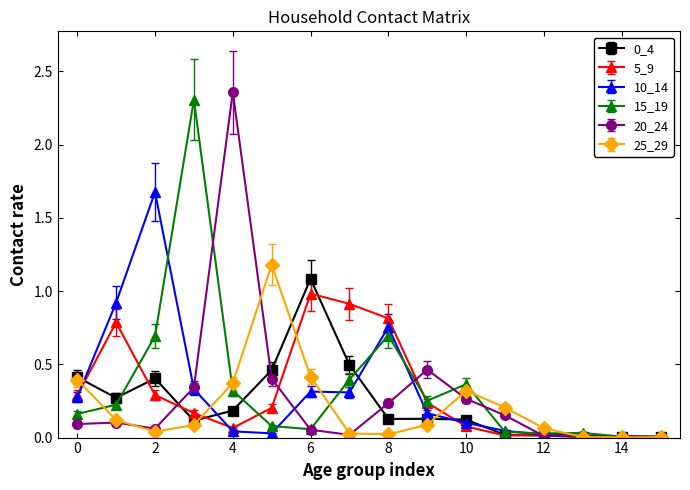

Is this an area chart (filled region under the line)?

No